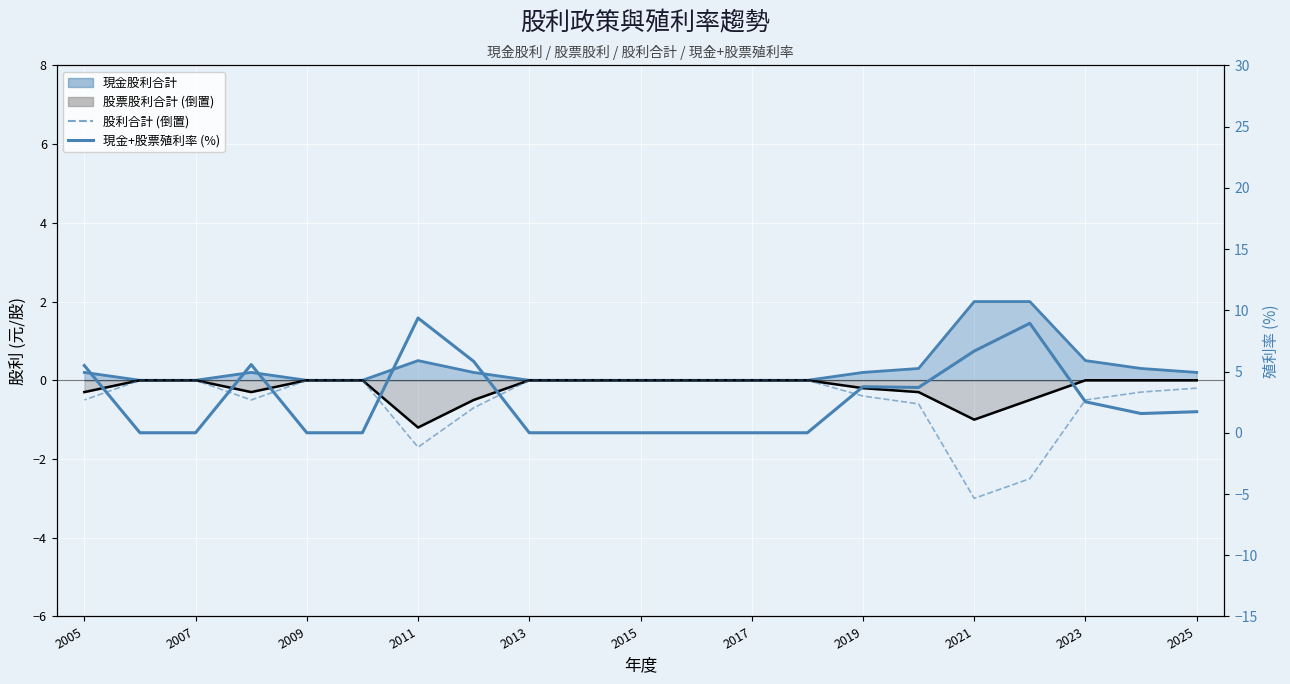

True or false: 現金+股票殖利率 (%) has a value of 1.3 at 13.

False